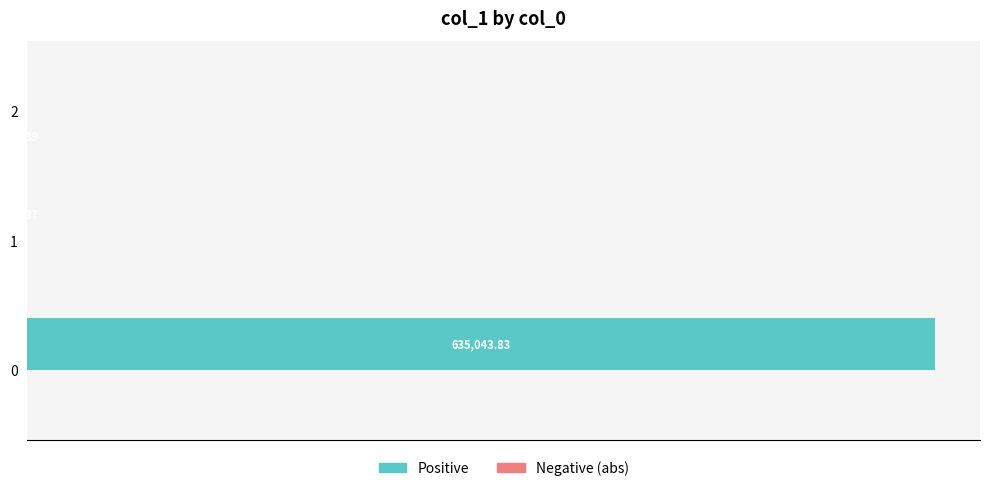

Which series has the largest total across all categories?

Positive